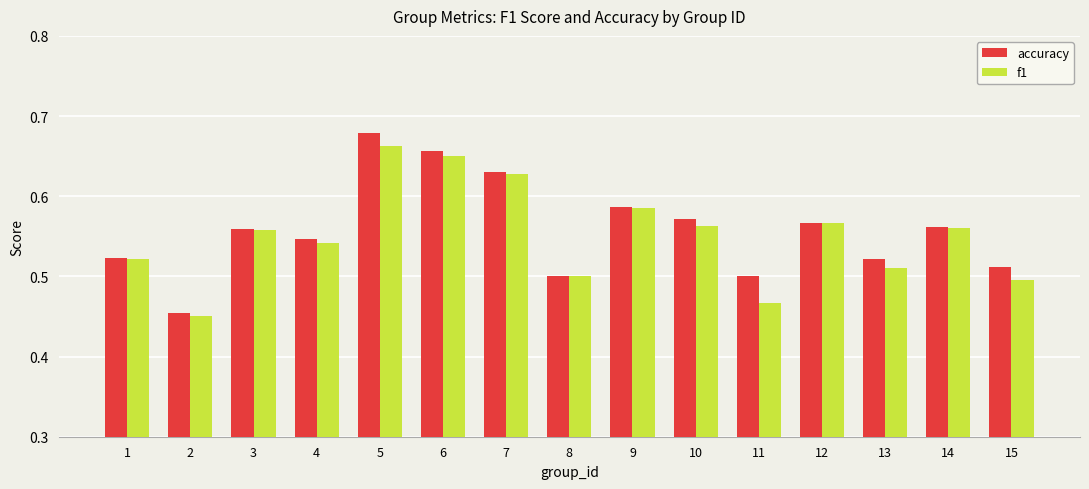

At how many categories does at least one series exceed 0?

15